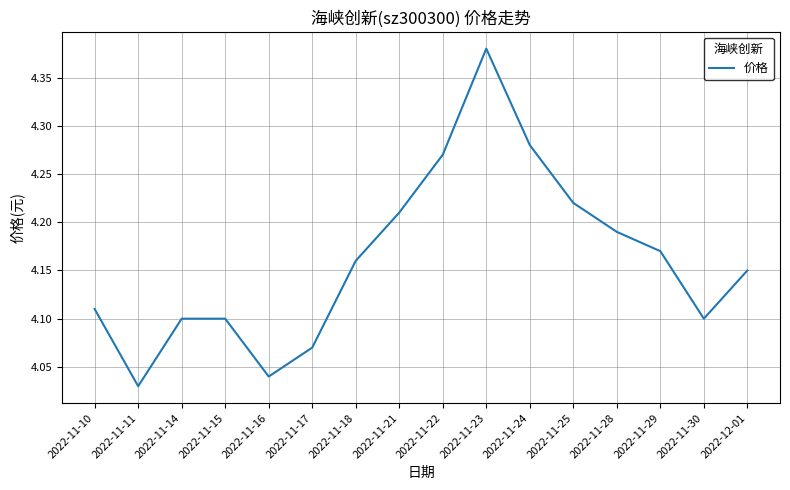

What is the difference between the values at 2022-11-14 and 2022-11-23?

0.3